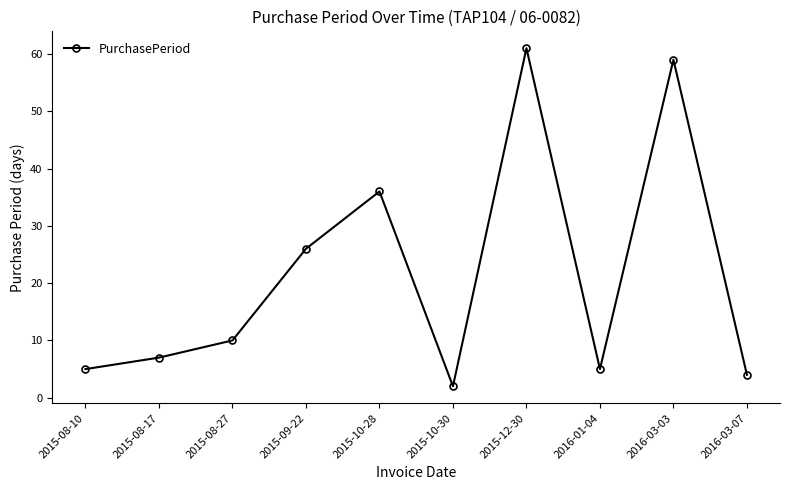

How many interior local peaks (higher than both neighbors) does the data have?

3